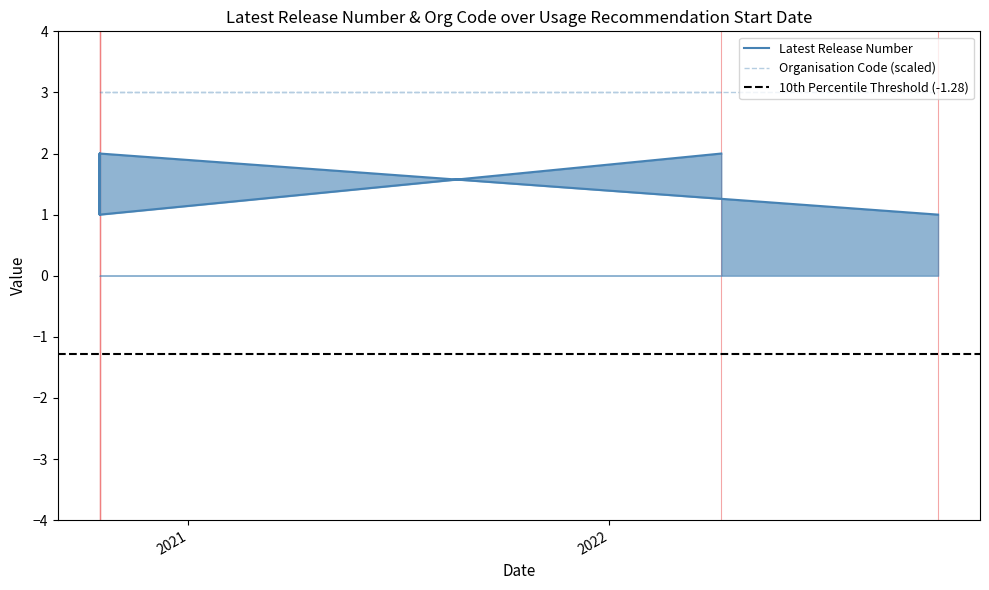

Approximately how many times larger is the value at 16/10/2020 compared to 08/04/2022?

1.0